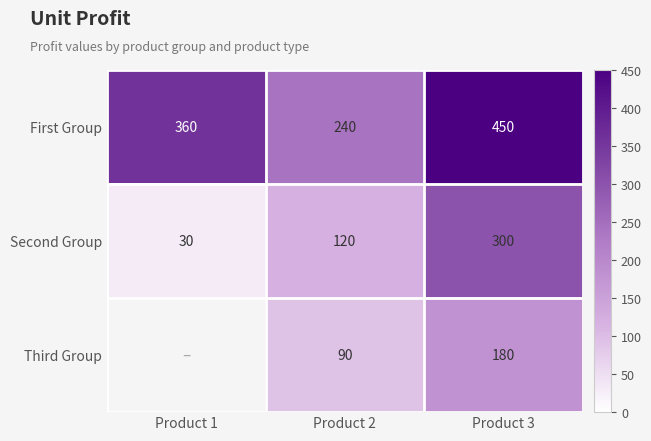

List the labels in order of Second Group value, smallest first.

Product 1, Product 2, Product 3